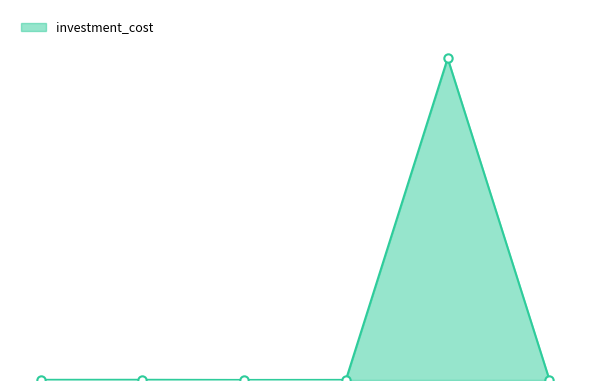

What is the label of the 1st point from the left?

Coal PSC